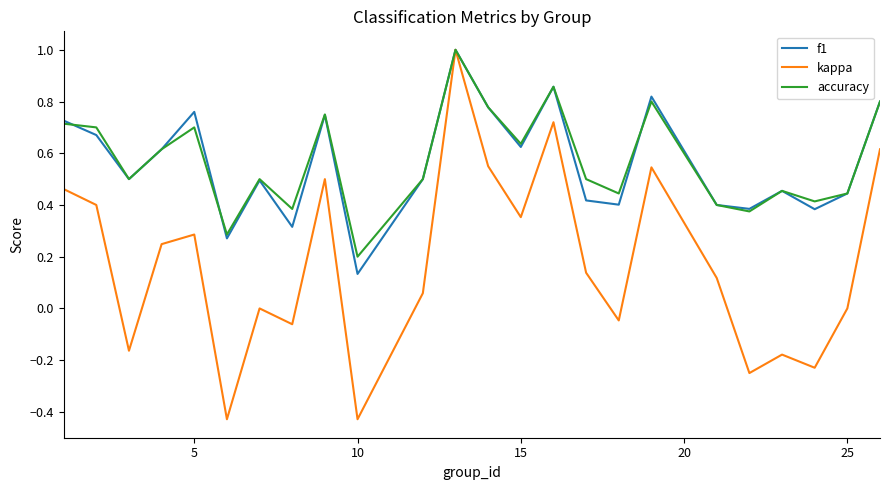

True or false: kappa has more than 0 interior local peaks.

True